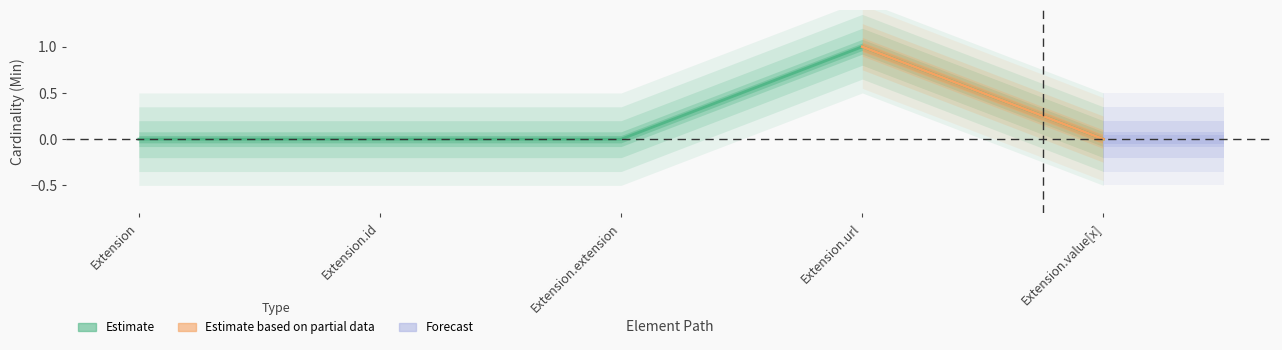

What is the difference between the maximum and second lowest values?

1